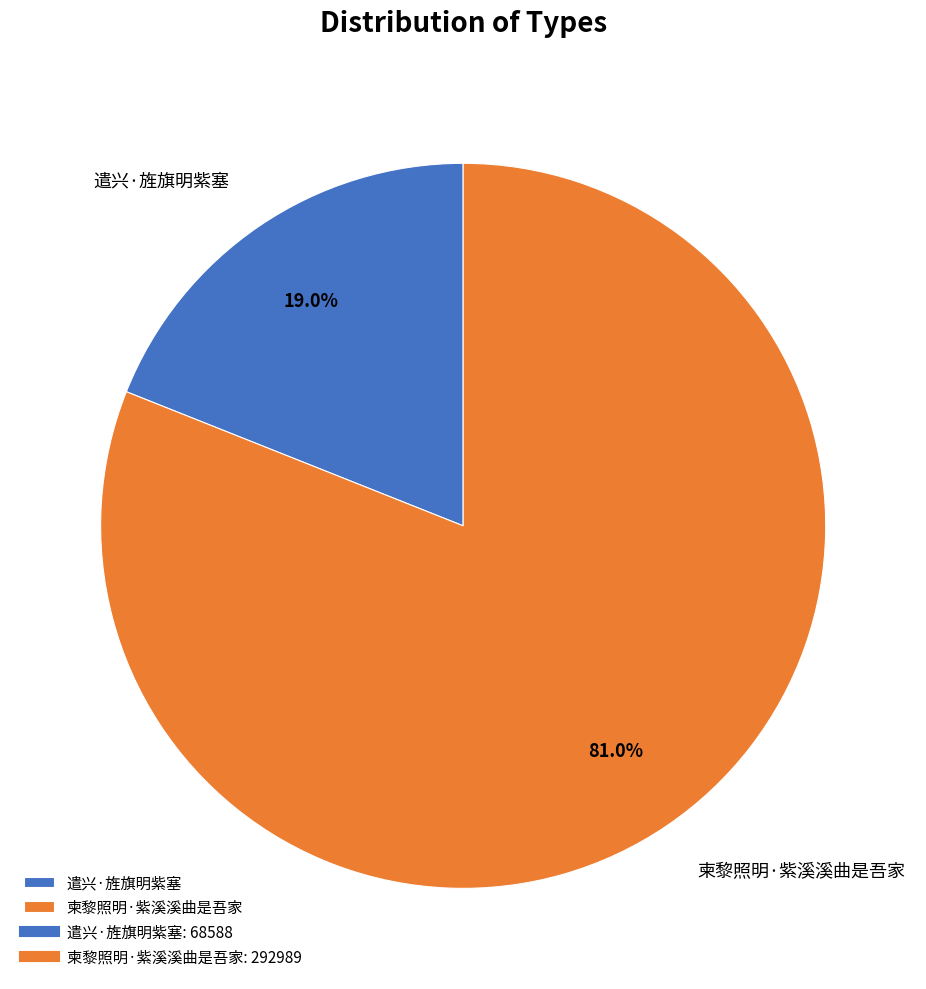

How many segments does this pie chart have?

2